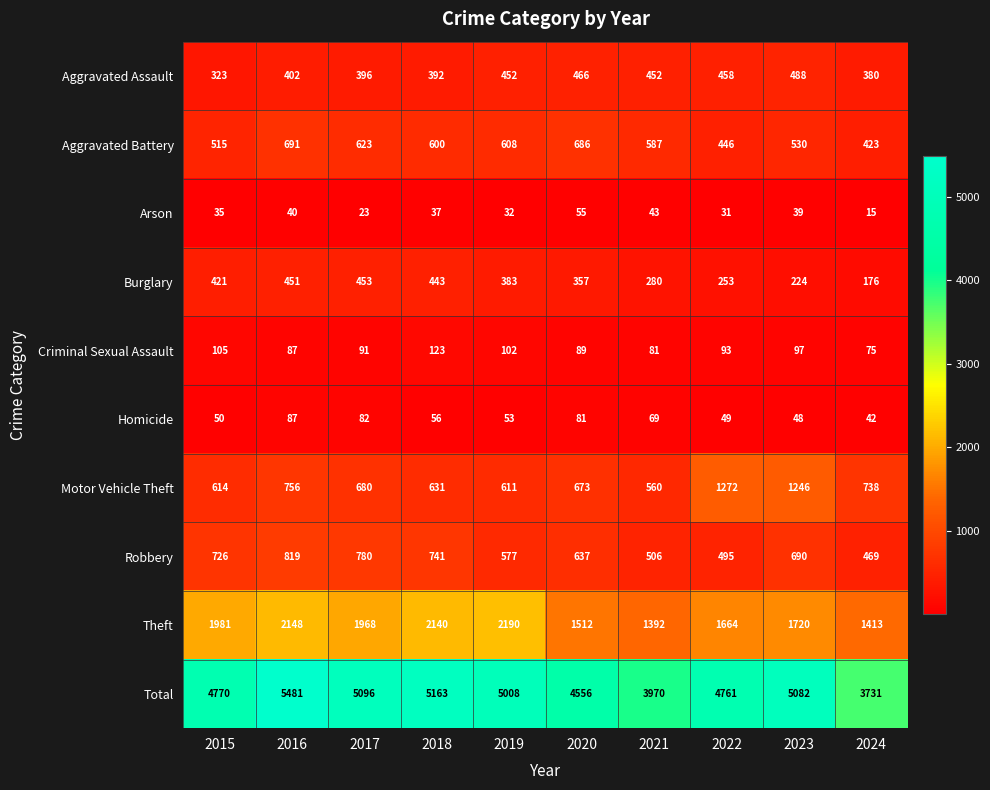

At which category does the chart reach its peak across all series?

2016